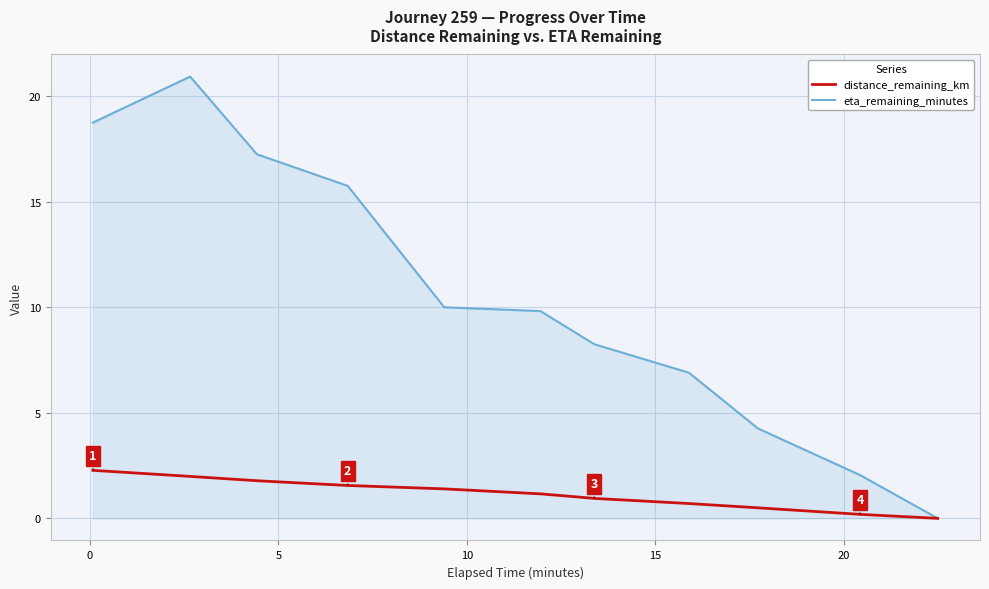

Rank the series by their average value, from highest to lowest.

eta_remaining_minutes, distance_remaining_km